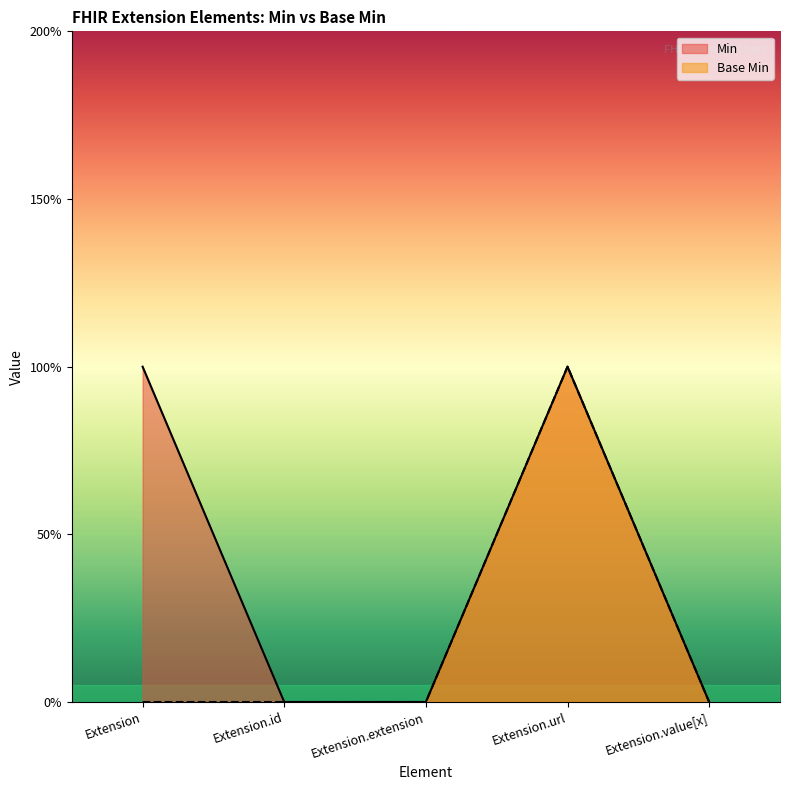

Which label corresponds to the smallest value in the chart?

Extension.id